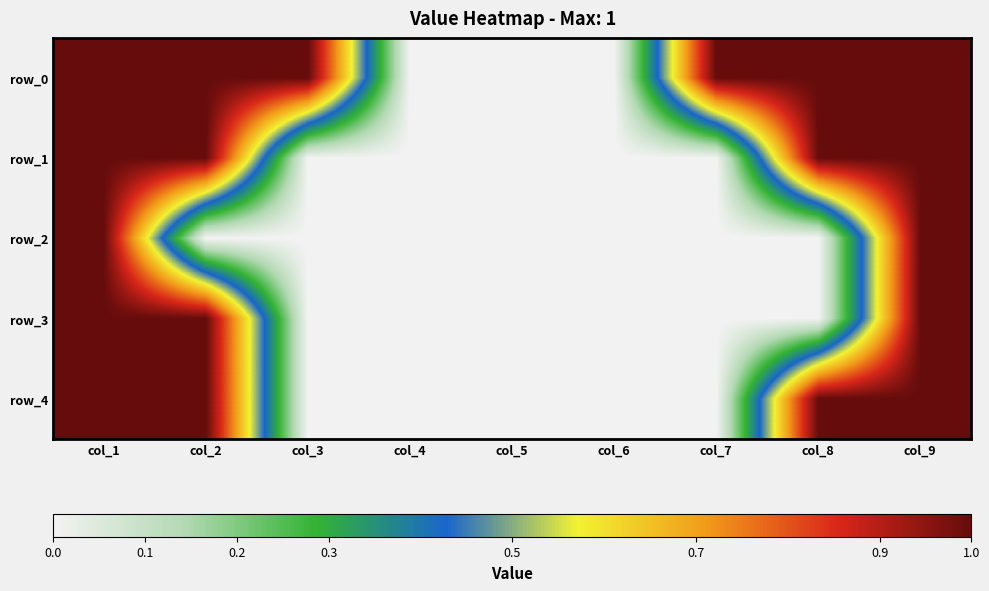

The value of row_4 at col_8 is 1. True or false?

True